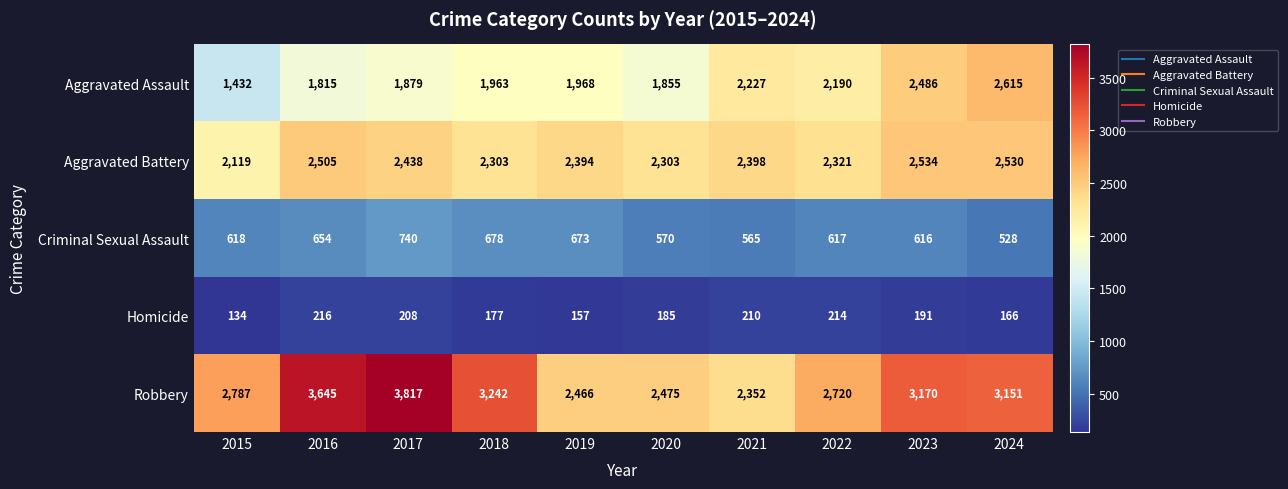

At which label is Aggravated Battery closest to 2326?

2022